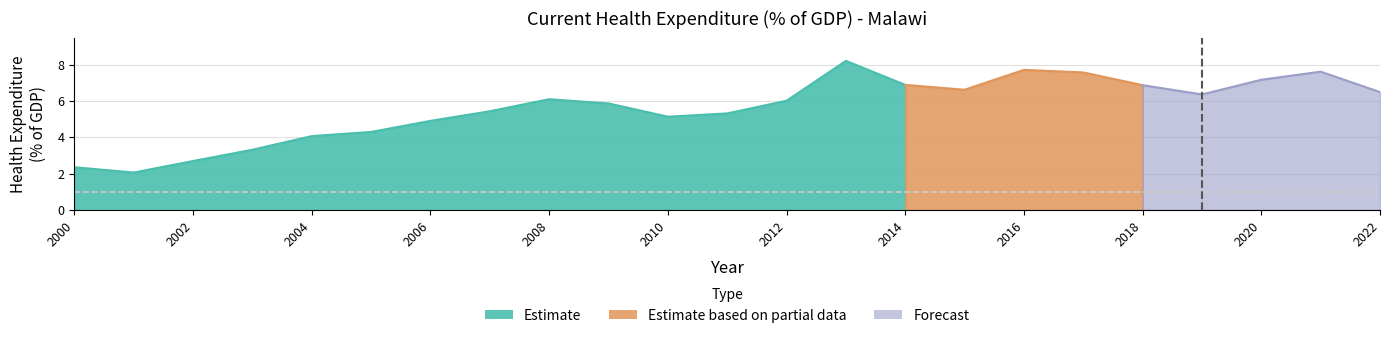

Does the chart have visible grid lines?

Yes